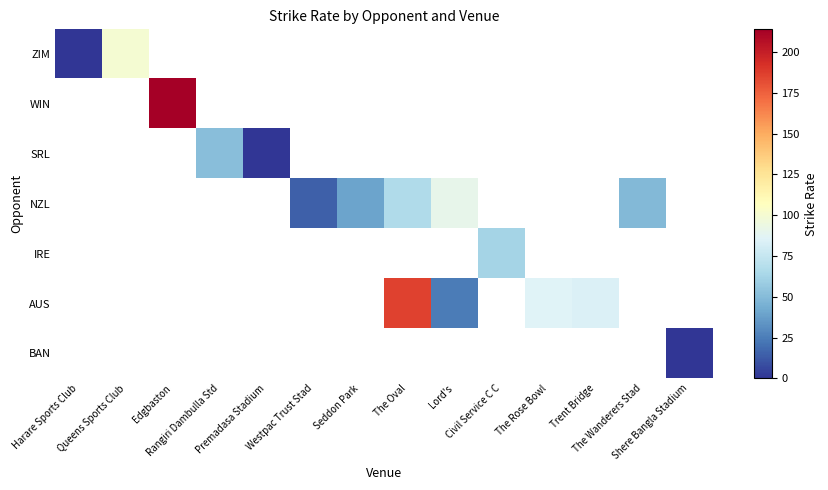

Which category has the highest value across all series?

Edgbaston